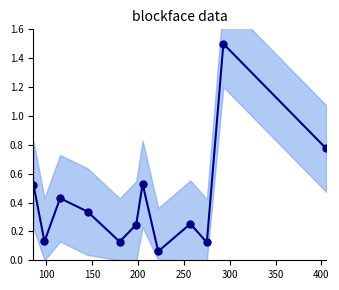

How many distinct data groups are displayed?

1